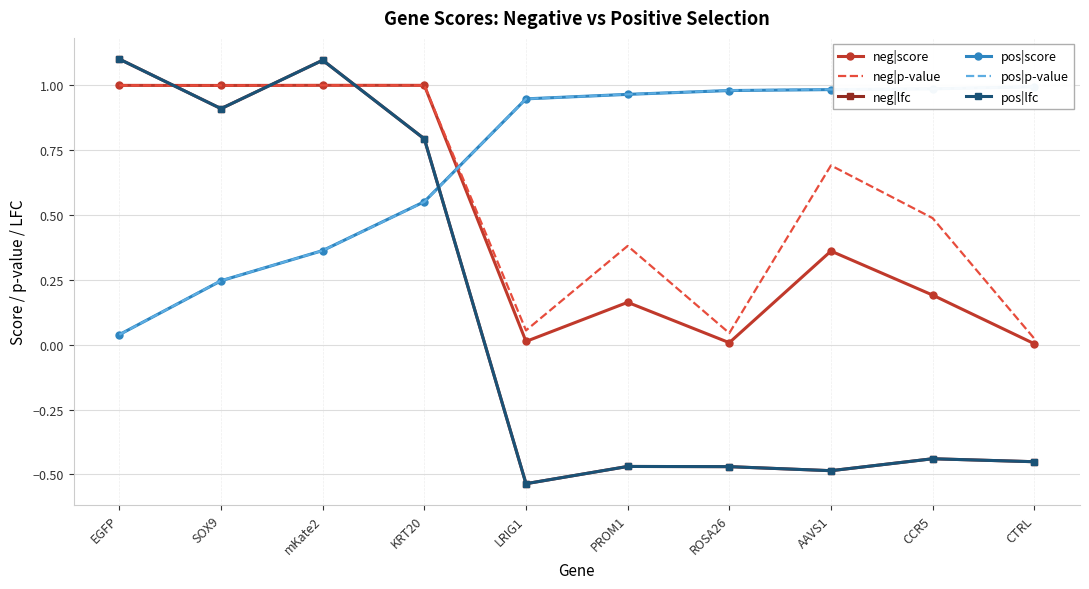

What is the total value across all series at EGFP?

4.3